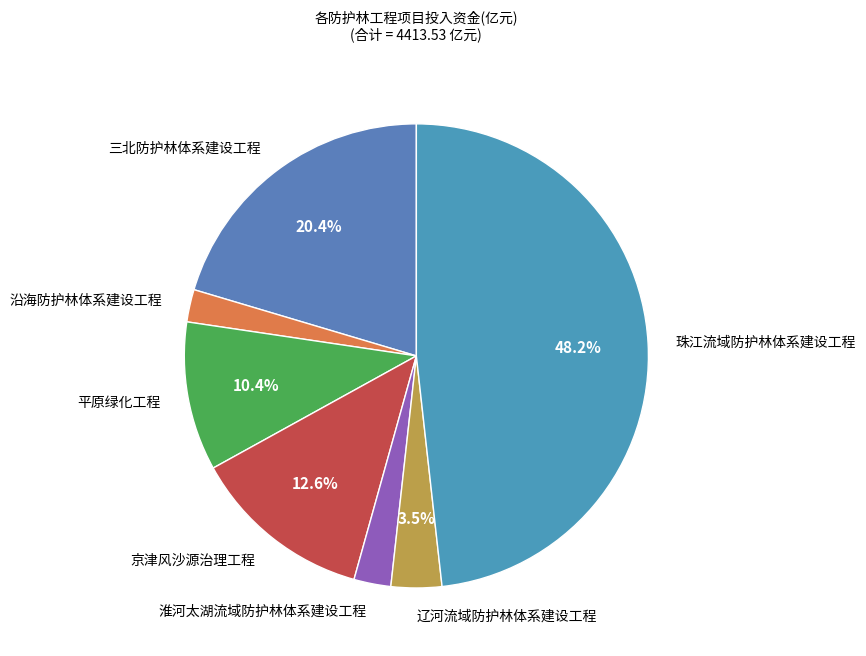

What percentage do 三北防护林体系建设工程 and 珠江流域防护林体系建设工程 together represent?

68.6%